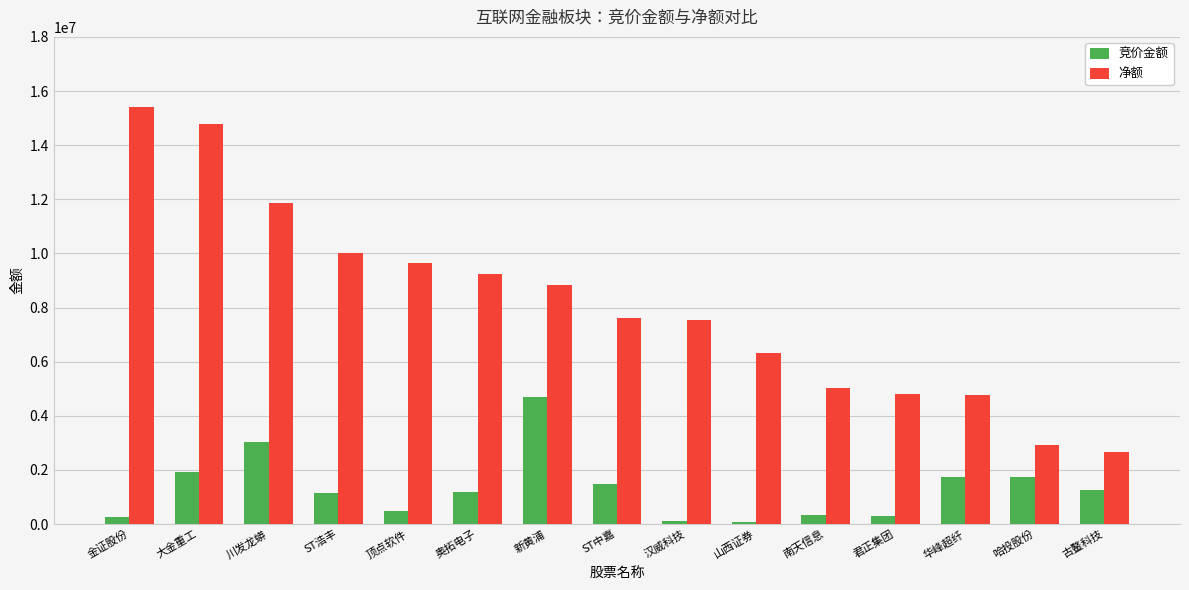

List the series in order of their overall mean, highest first.

净额, 竞价金额